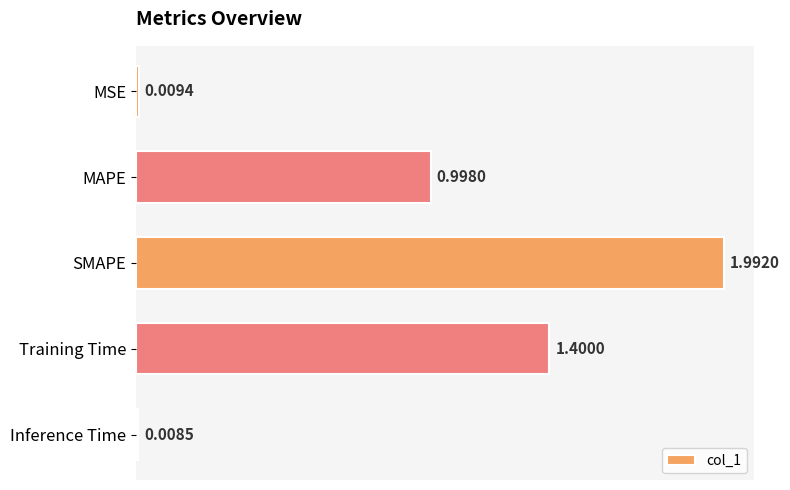

Which category has the highest value across all series?

SMAPE